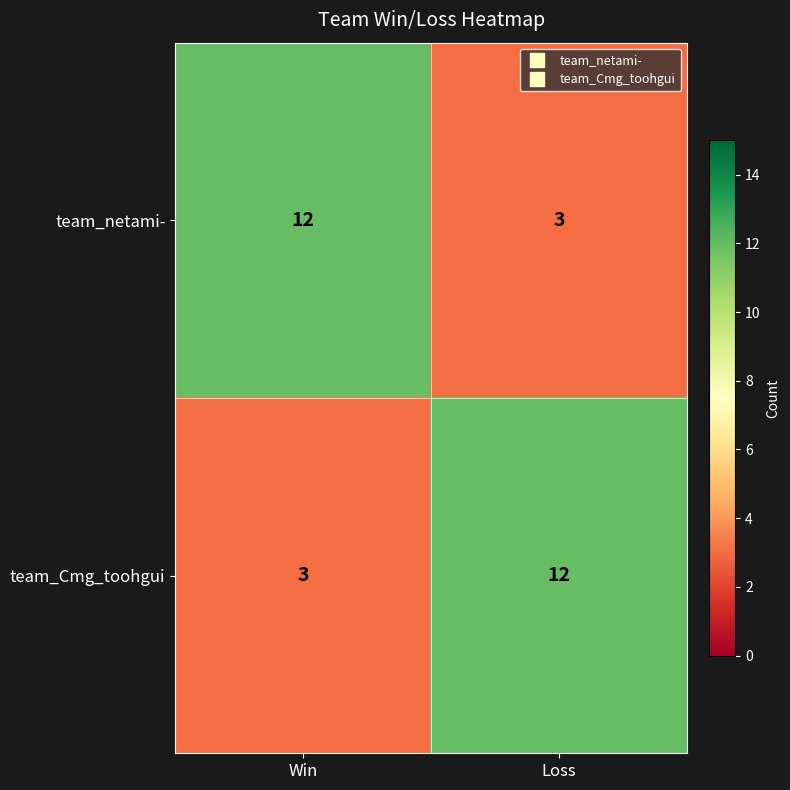

At how many categories does at least one series exceed 11?

2